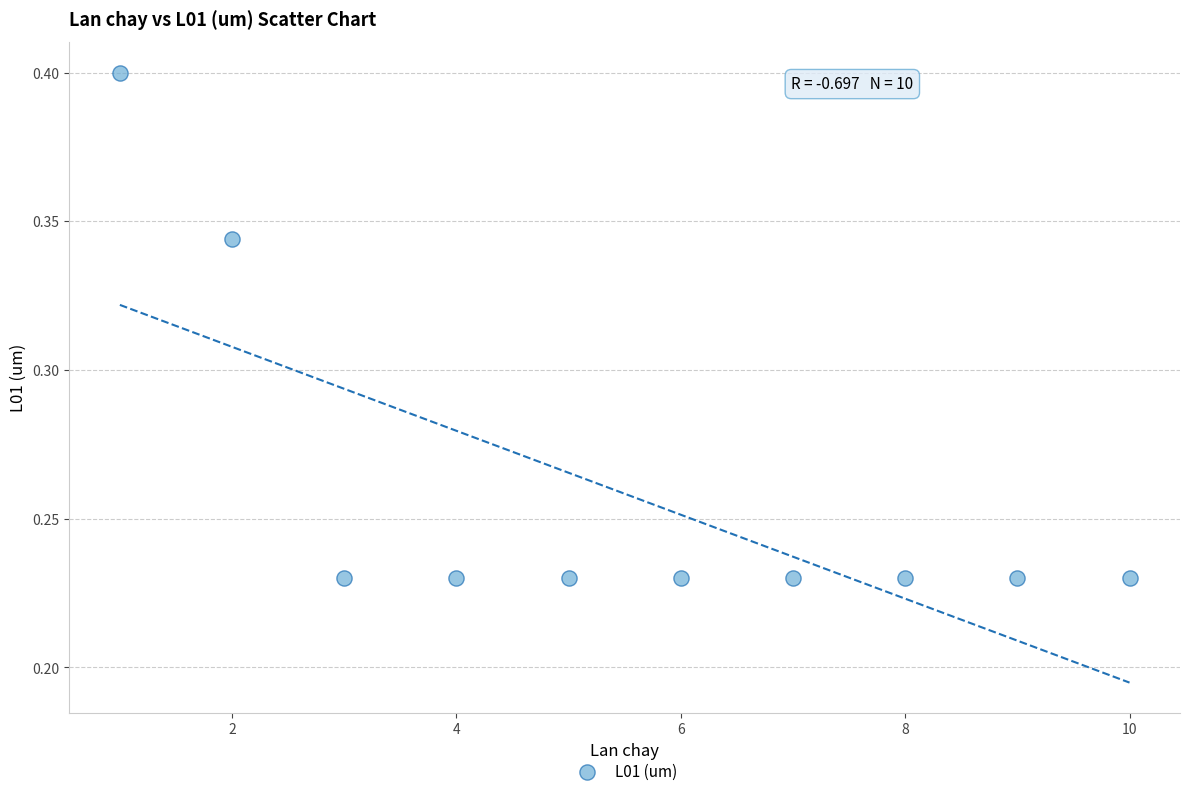

What is the average X value?

5.5